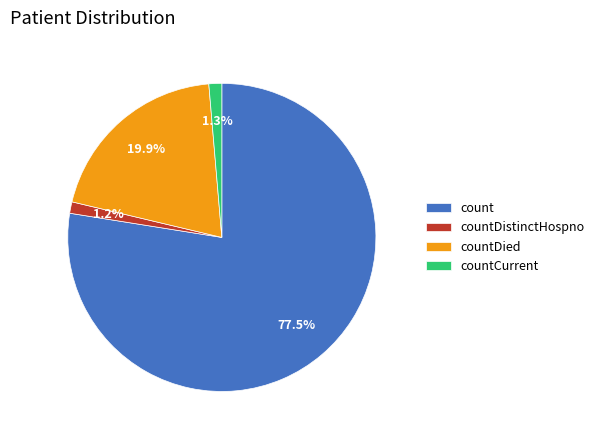

True or false: countDistinctHospno accounts for 1% of the total.

True